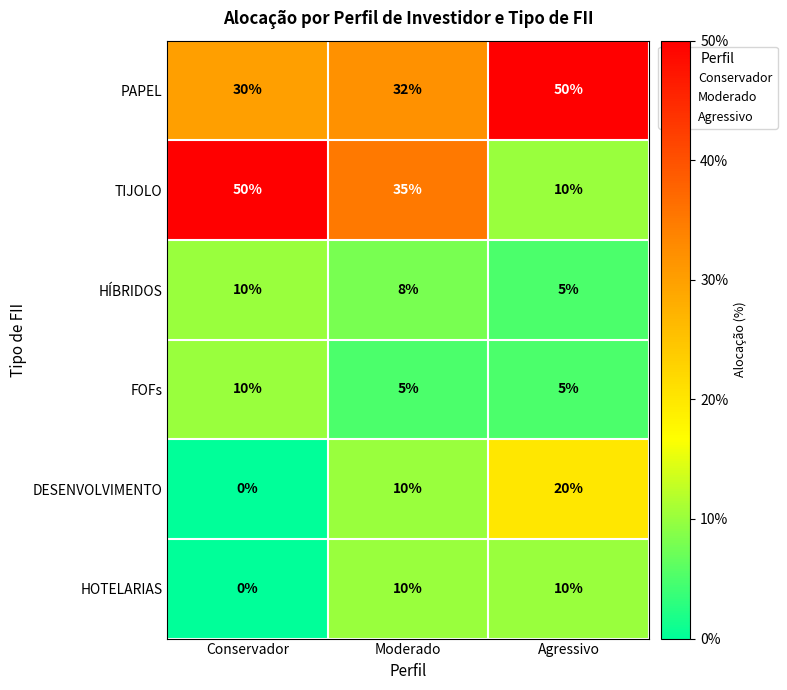

What is the difference between the maximum and minimum values in the TIJOLO series?

40